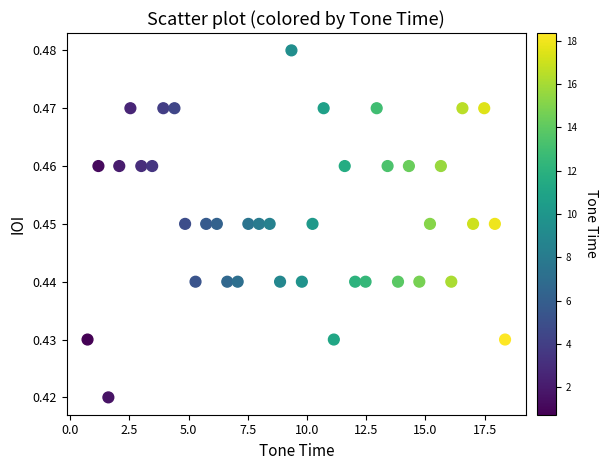

What is the range of X values (max minus min)?

17.6